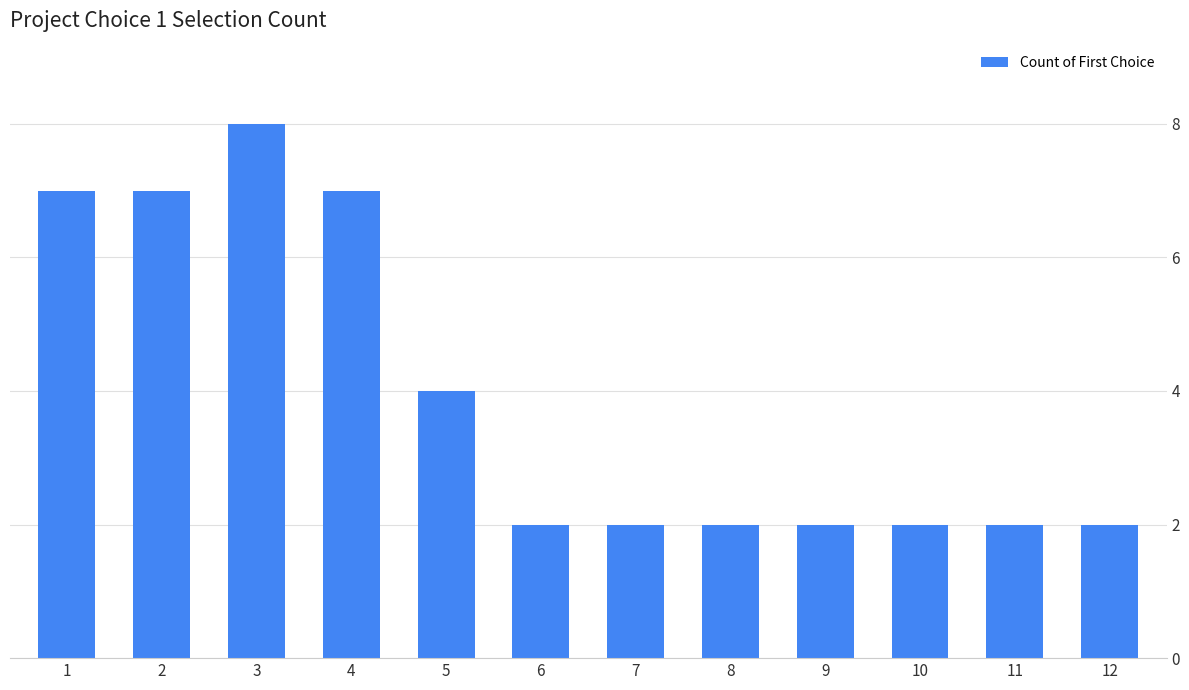

What is the approximate value at 9?

2